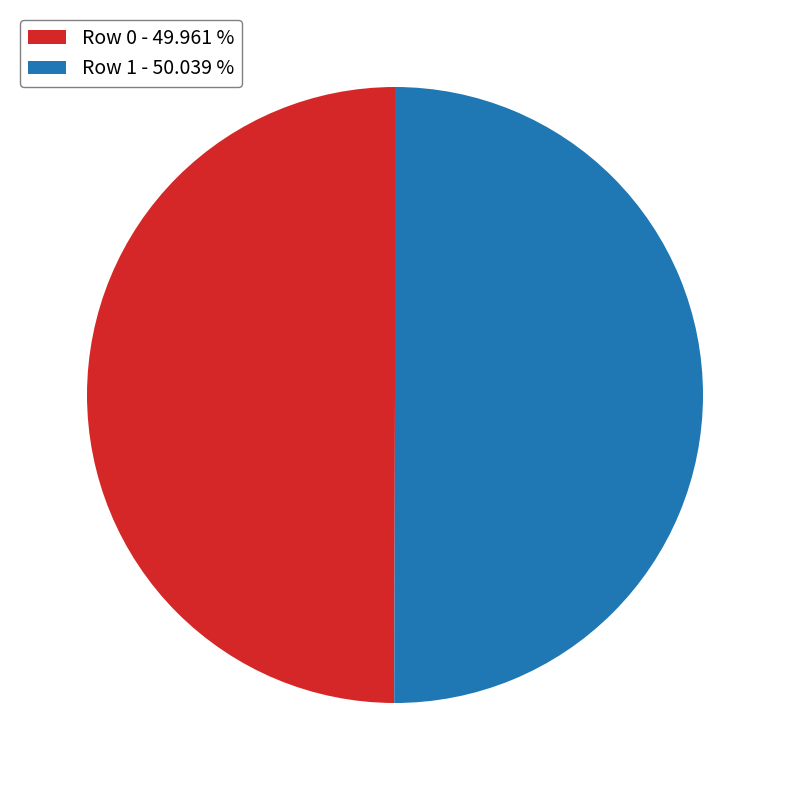

Is the sum of Row 1 - 50.039 % and Row 0 - 49.961 % greater than half?

Yes